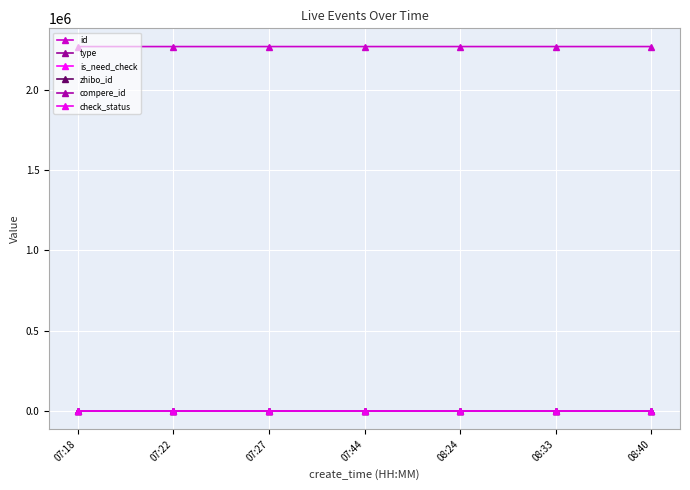

What is the total value across all series at 08:24?

2268481